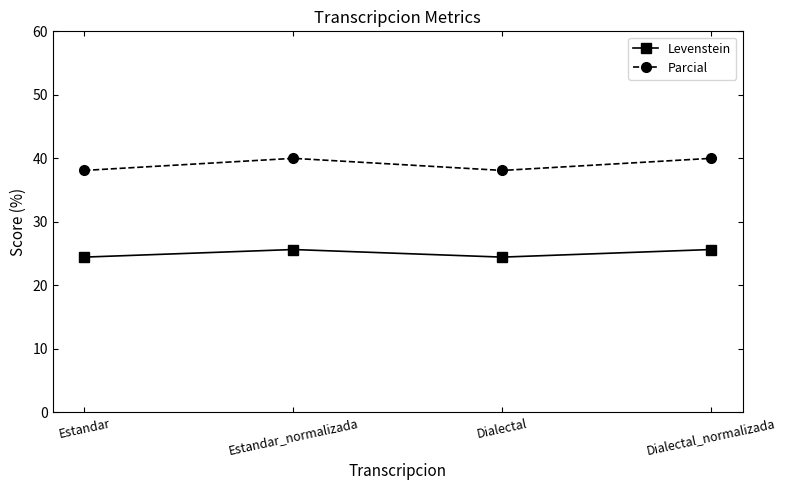

Which series has the largest total across all categories?

Parcial